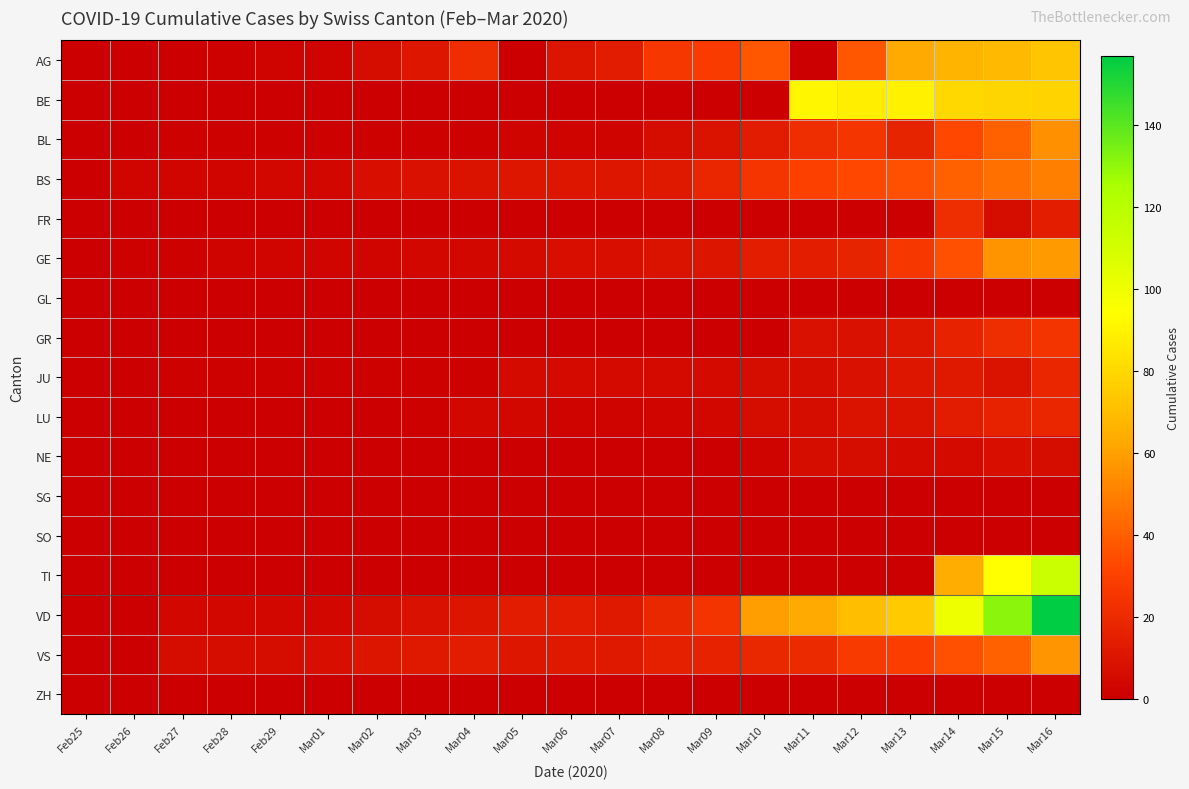

Reading left to right, extract all data points from this chart.

AG: Feb25=0	Feb26=0	Feb27=0	Feb28=1	Feb29=2	Mar01=2	Mar02=6	Mar03=11	Mar04=21	Mar05=0	Mar06=10	Mar07=13	Mar08=26	Mar09=28	Mar10=38	Mar11=0	Mar12=38	Mar13=63	Mar14=67	Mar15=69	Mar16=73
BE: Feb25=0	Feb26=0	Feb27=0	Feb28=0	Feb29=0	Mar01=0	Mar02=0	Mar03=0	Mar04=0	Mar05=0	Mar06=0	Mar07=0	Mar08=0	Mar09=0	Mar10=0	Mar11=91	Mar12=88	Mar13=89	Mar14=80	Mar15=79	Mar16=78
BL: Feb25=0	Feb26=0	Feb27=1	Feb28=1	Feb29=1	Mar01=1	Mar02=1	Mar03=1	Mar04=1	Mar05=2	Mar06=2	Mar07=2	Mar08=6	Mar09=9	Mar10=13	Mar11=21	Mar12=25	Mar13=17	Mar14=33	Mar15=41	Mar16=55
BS: Feb25=0	Feb26=3	Feb27=3	Feb28=3	Feb29=4	Mar01=4	Mar02=7	Mar03=8	Mar04=9	Mar05=11	Mar06=11	Mar07=11	Mar08=12	Mar09=18	Mar10=25	Mar11=30	Mar12=33	Mar13=35	Mar14=41	Mar15=45	Mar16=50
FR: Feb25=0	Feb26=0	Feb27=0	Feb28=0	Feb29=0	Mar01=0	Mar02=0	Mar03=0	Mar04=0	Mar05=0	Mar06=0	Mar07=0	Mar08=0	Mar09=0	Mar10=0	Mar11=0	Mar12=0	Mar13=0	Mar14=21	Mar15=6	Mar16=14
GE: Feb25=0	Feb26=1	Feb27=1	Feb28=2	Feb29=3	Mar01=3	Mar02=3	Mar03=4	Mar04=4	Mar05=5	Mar06=7	Mar07=7	Mar08=9	Mar09=10	Mar10=14	Mar11=14	Mar12=17	Mar13=26	Mar14=35	Mar15=56	Mar16=58
GL: Feb25=0	Feb26=0	Feb27=0	Feb28=0	Feb29=0	Mar01=0	Mar02=0	Mar03=0	Mar04=0	Mar05=0	Mar06=0	Mar07=0	Mar08=0	Mar09=0	Mar10=0	Mar11=0	Mar12=0	Mar13=0	Mar14=0	Mar15=0	Mar16=0
GR: Feb25=0	Feb26=0	Feb27=0	Feb28=0	Feb29=0	Mar01=0	Mar02=0	Mar03=0	Mar04=0	Mar05=0	Mar06=0	Mar07=0	Mar08=0	Mar09=0	Mar10=0	Mar11=8	Mar12=8	Mar13=11	Mar14=16	Mar15=21	Mar16=24
JU: Feb25=0	Feb26=0	Feb27=1	Feb28=1	Feb29=1	Mar01=1	Mar02=1	Mar03=1	Mar04=1	Mar05=5	Mar06=5	Mar07=5	Mar08=5	Mar09=5	Mar10=6	Mar11=6	Mar12=8	Mar13=11	Mar14=12	Mar15=9	Mar16=18
LU: Feb25=0	Feb26=0	Feb27=0	Feb28=0	Feb29=0	Mar01=0	Mar02=0	Mar03=1	Mar04=4	Mar05=4	Mar06=2	Mar07=2	Mar08=3	Mar09=4	Mar10=6	Mar11=6	Mar12=9	Mar13=9	Mar14=13	Mar15=16	Mar16=18
NE: Feb25=0	Feb26=0	Feb27=0	Feb28=0	Feb29=0	Mar01=0	Mar02=0	Mar03=0	Mar04=0	Mar05=0	Mar06=0	Mar07=0	Mar08=0	Mar09=0	Mar10=2	Mar11=6	Mar12=6	Mar13=5	Mar14=5	Mar15=7	Mar16=6
SG: Feb25=0	Feb26=0	Feb27=0	Feb28=0	Feb29=0	Mar01=0	Mar02=0	Mar03=0	Mar04=0	Mar05=0	Mar06=0	Mar07=0	Mar08=0	Mar09=0	Mar10=0	Mar11=0	Mar12=0	Mar13=0	Mar14=0	Mar15=0	Mar16=0
SO: Feb25=0	Feb26=0	Feb27=0	Feb28=0	Feb29=0	Mar01=0	Mar02=0	Mar03=0	Mar04=0	Mar05=0	Mar06=0	Mar07=0	Mar08=0	Mar09=0	Mar10=0	Mar11=0	Mar12=0	Mar13=0	Mar14=0	Mar15=0	Mar16=0
TI: Feb25=0	Feb26=0	Feb27=0	Feb28=0	Feb29=0	Mar01=0	Mar02=0	Mar03=0	Mar04=0	Mar05=0	Mar06=0	Mar07=0	Mar08=0	Mar09=0	Mar10=0	Mar11=0	Mar12=0	Mar13=0	Mar14=64	Mar15=94	Mar16=114
VD: Feb25=0	Feb26=0	Feb27=4	Feb28=4	Feb29=4	Mar01=4	Mar02=6	Mar03=8	Mar04=10	Mar05=13	Mar06=13	Mar07=12	Mar08=19	Mar09=24	Mar10=59	Mar11=63	Mar12=71	Mar13=75	Mar14=100	Mar15=131	Mar16=157
VS: Feb25=0	Feb26=0	Feb27=6	Feb28=6	Feb29=6	Mar01=7	Mar02=10	Mar03=12	Mar04=13	Mar05=11	Mar06=12	Mar07=12	Mar08=15	Mar09=16	Mar10=19	Mar11=20	Mar12=27	Mar13=29	Mar14=35	Mar15=40	Mar16=57
ZH: Feb25=0	Feb26=0	Feb27=0	Feb28=0	Feb29=0	Mar01=0	Mar02=0	Mar03=0	Mar04=0	Mar05=0	Mar06=0	Mar07=0	Mar08=0	Mar09=0	Mar10=0	Mar11=0	Mar12=0	Mar13=0	Mar14=0	Mar15=0	Mar16=0